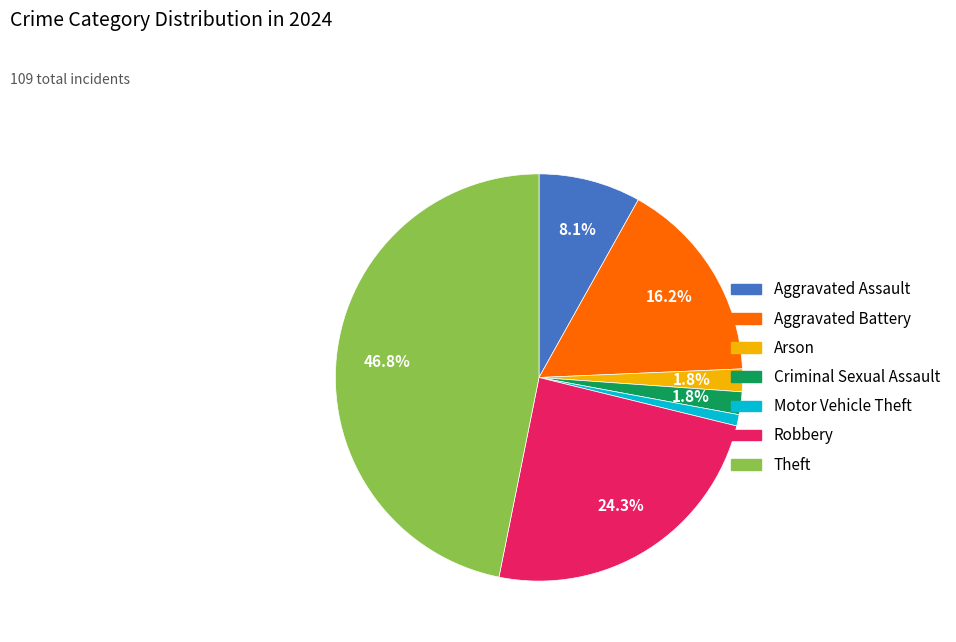

Is there any slice that represents more than half of the pie?

No